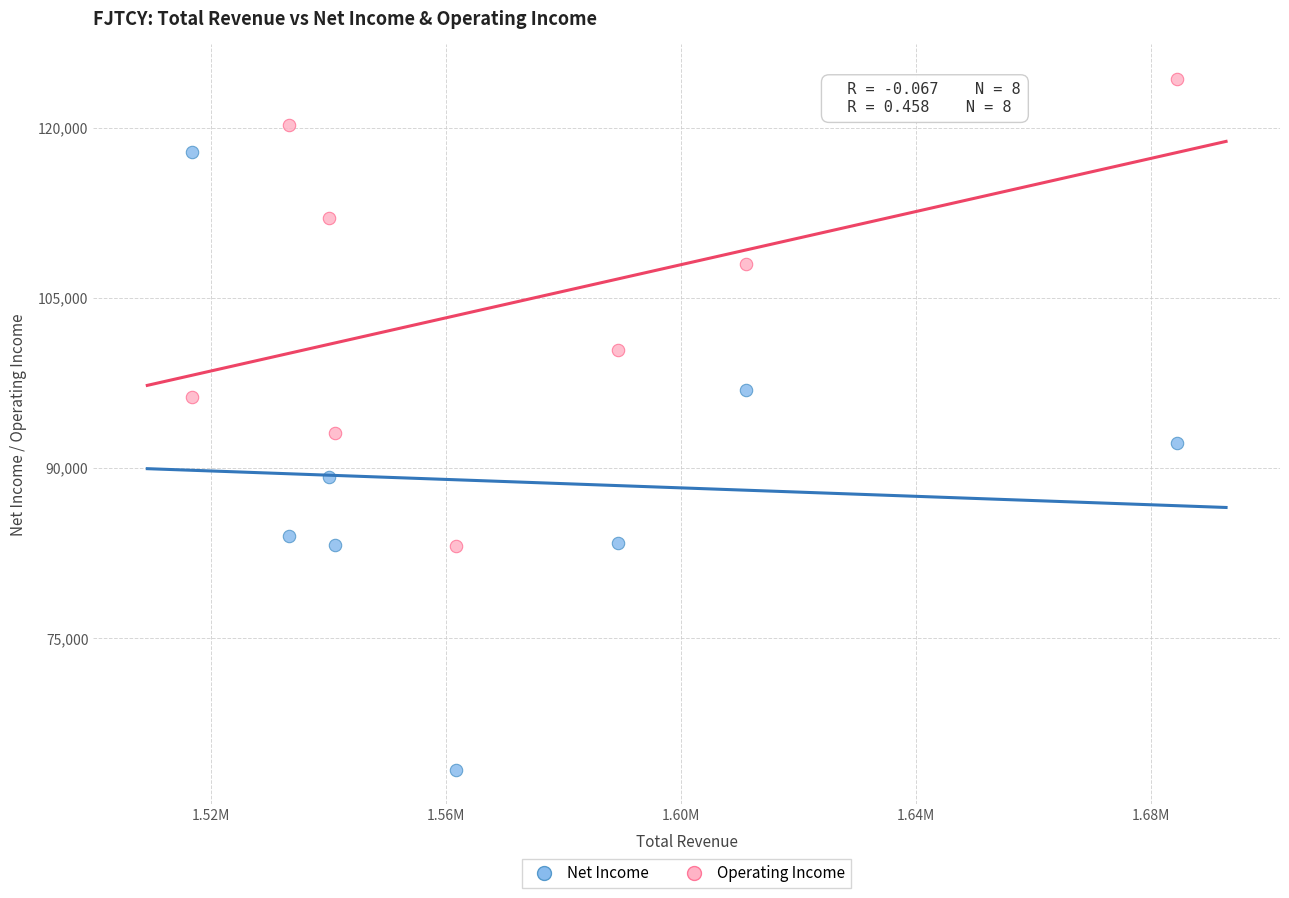

Across all series, what Y value is closest to 93850?

93100